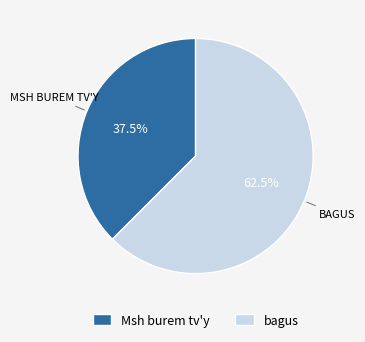

Count the number of slices in the pie.

2